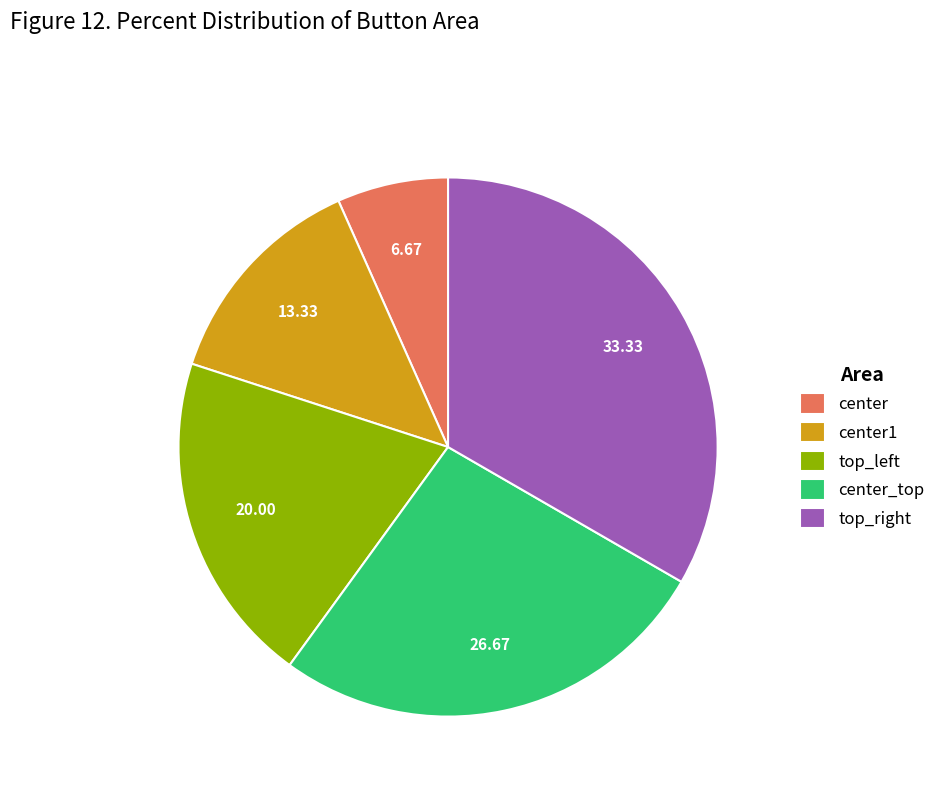

Is top_left the majority of the pie?

No